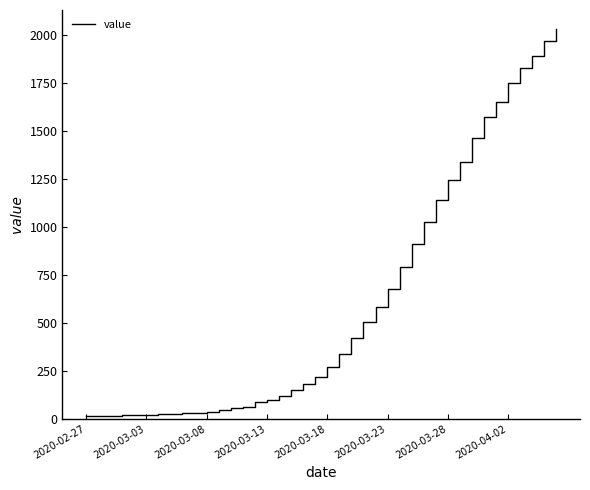

What is the greatest value displayed?

2032